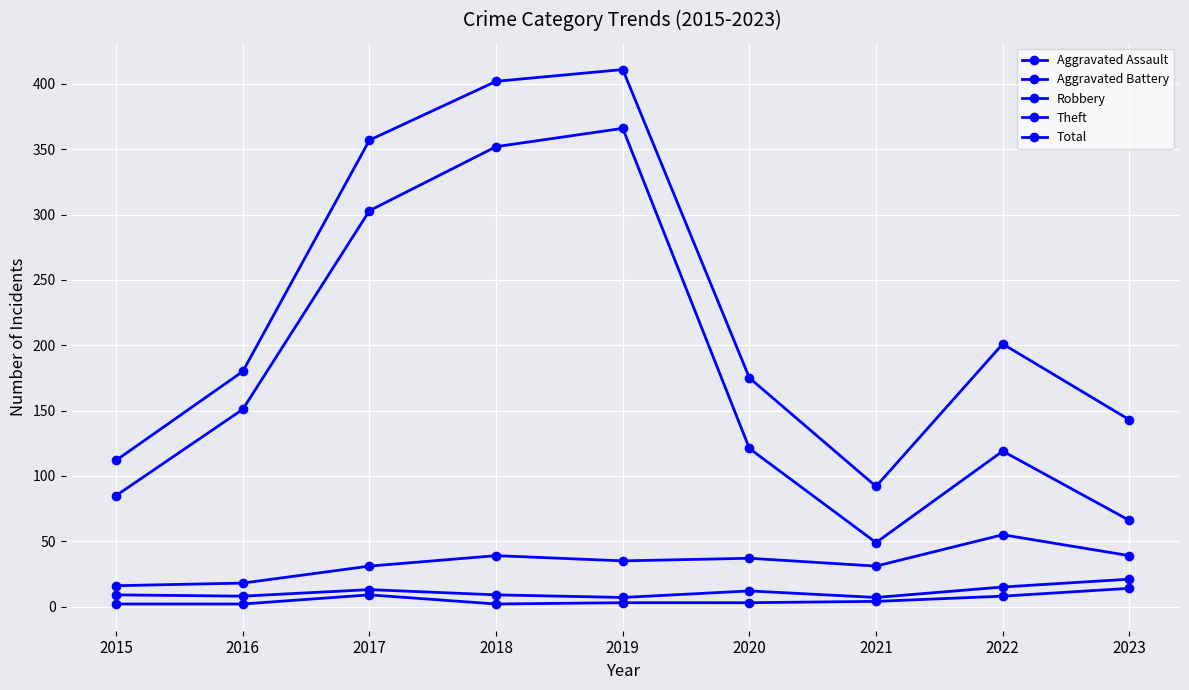

At which label does Aggravated Battery reach its peak?

2023